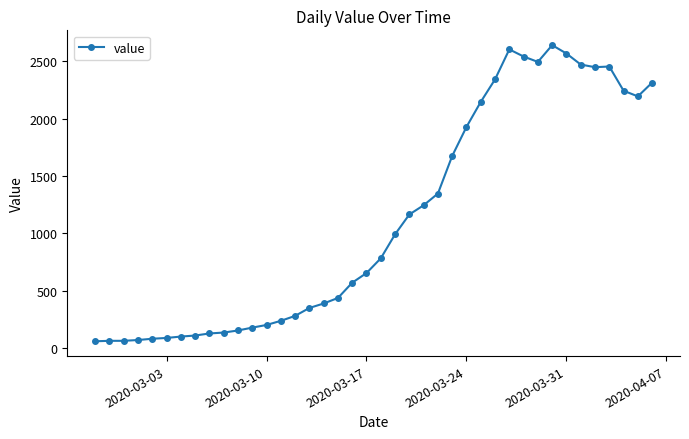

What is the value of the 17th point from the left?

390